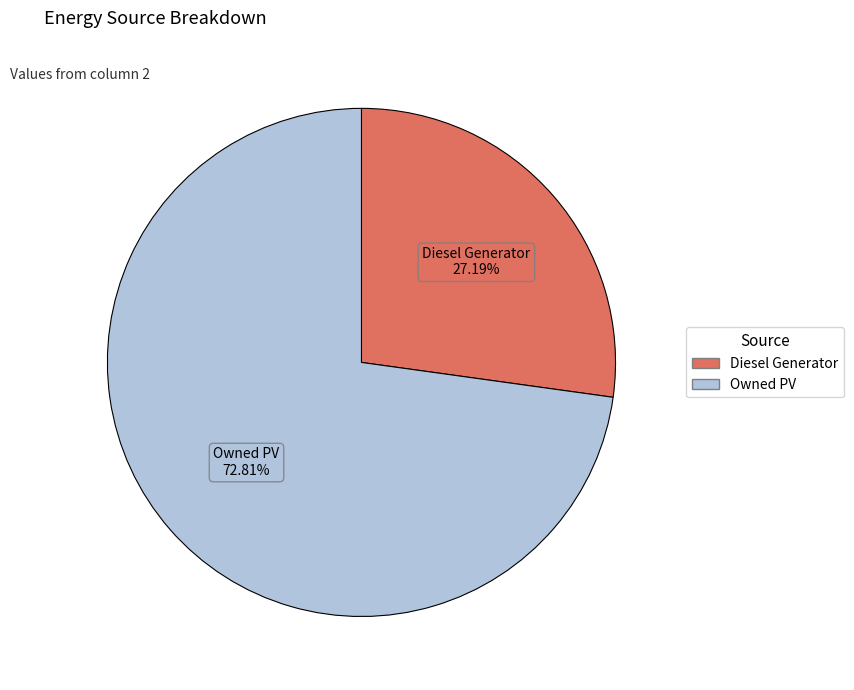

Is there any slice that represents more than half of the pie?

Yes